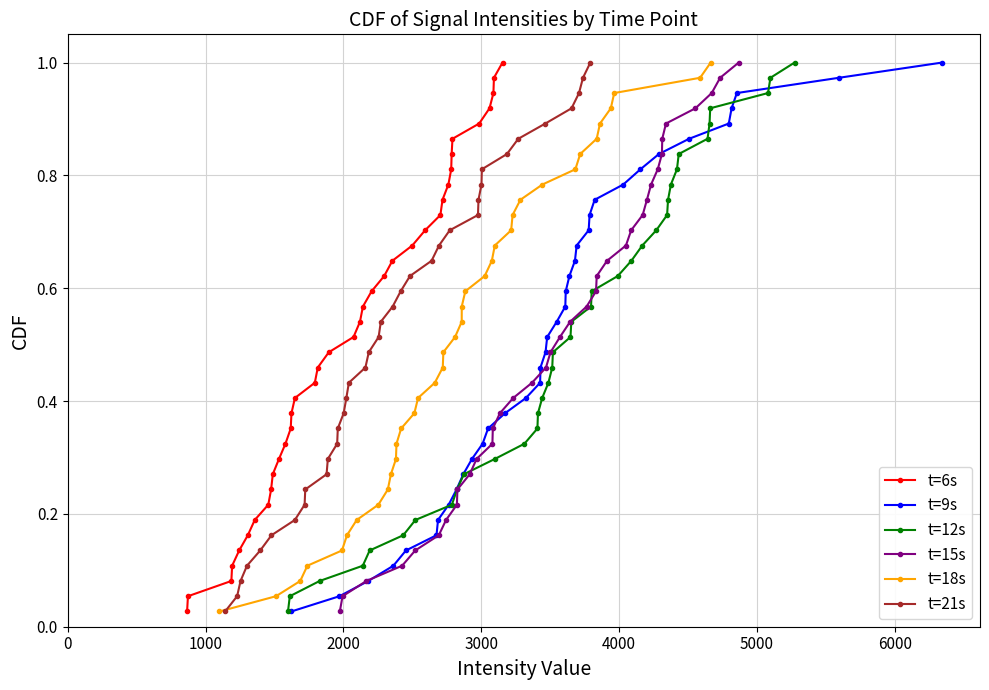

True or false: t=6s has more than 1 interior local peaks.

False